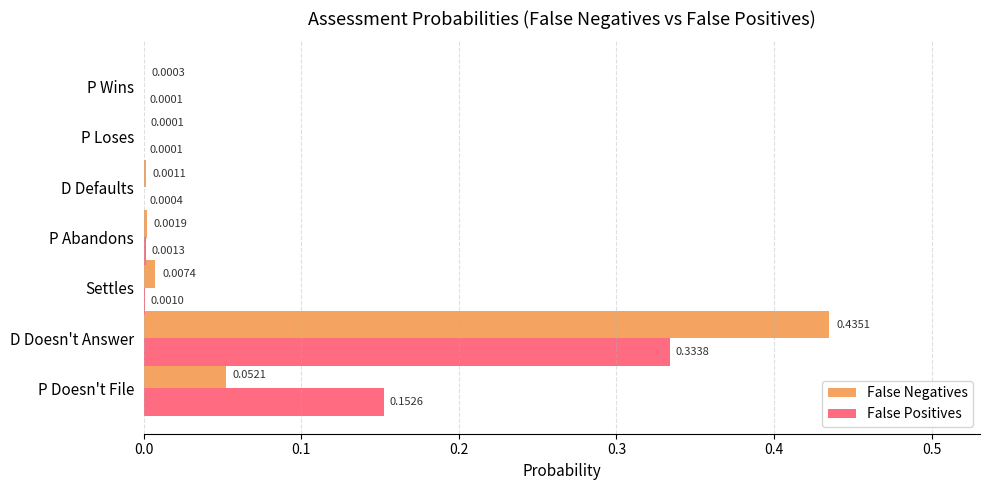

At which category is the sum across all series the highest?

D Doesn't Answer